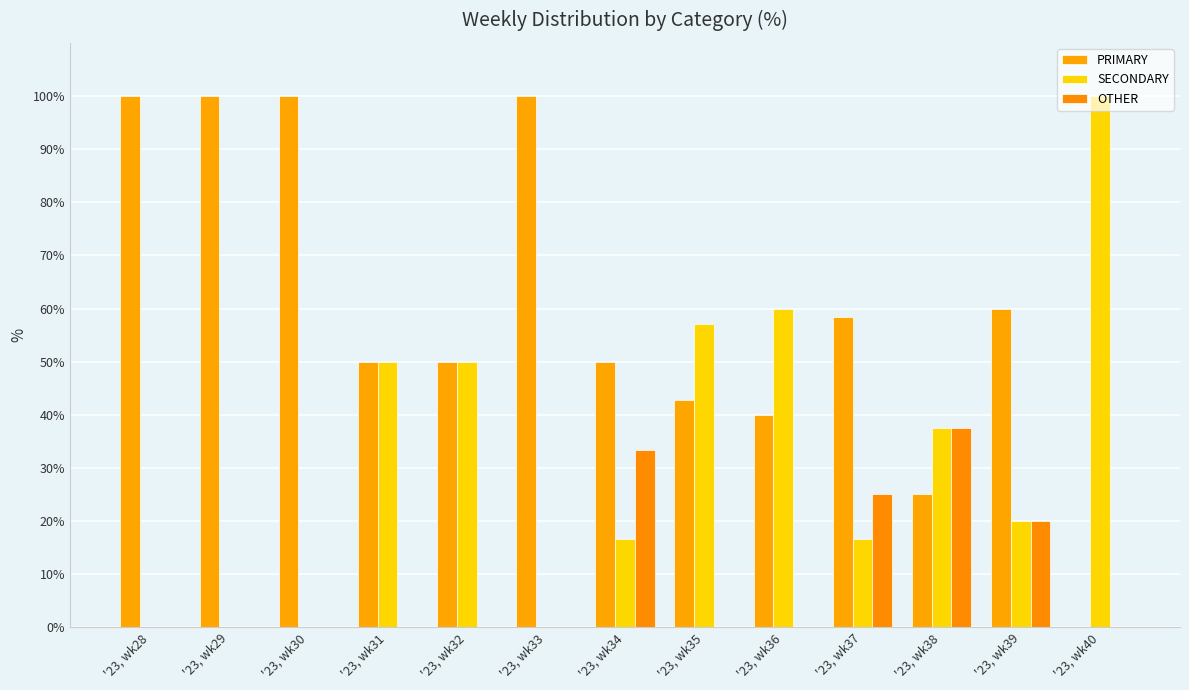

How many OTHER values are between 0 and 20?

10